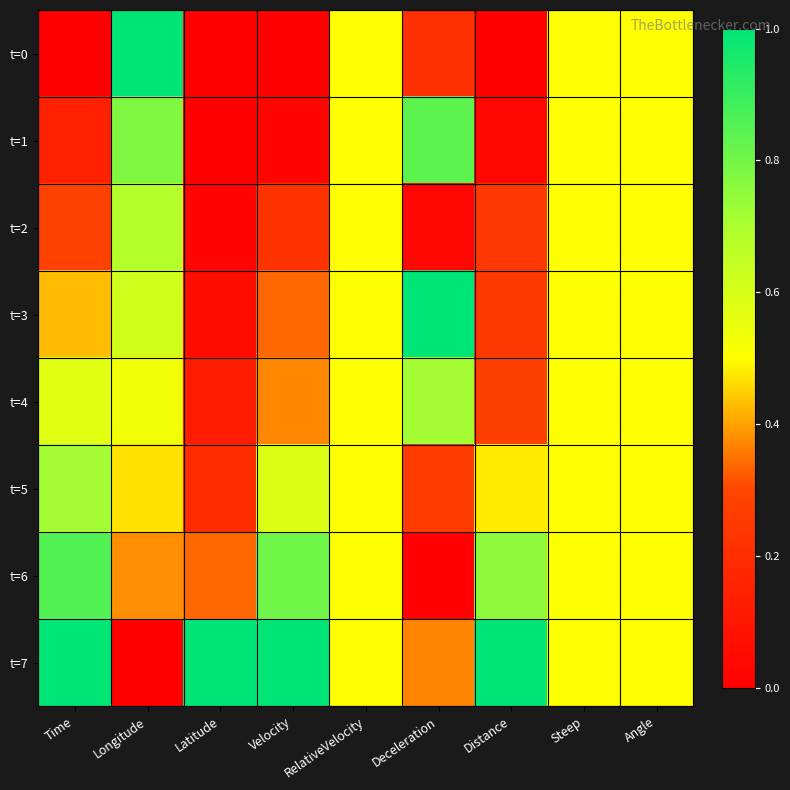

What is the total value across all series at Steep?

4.0